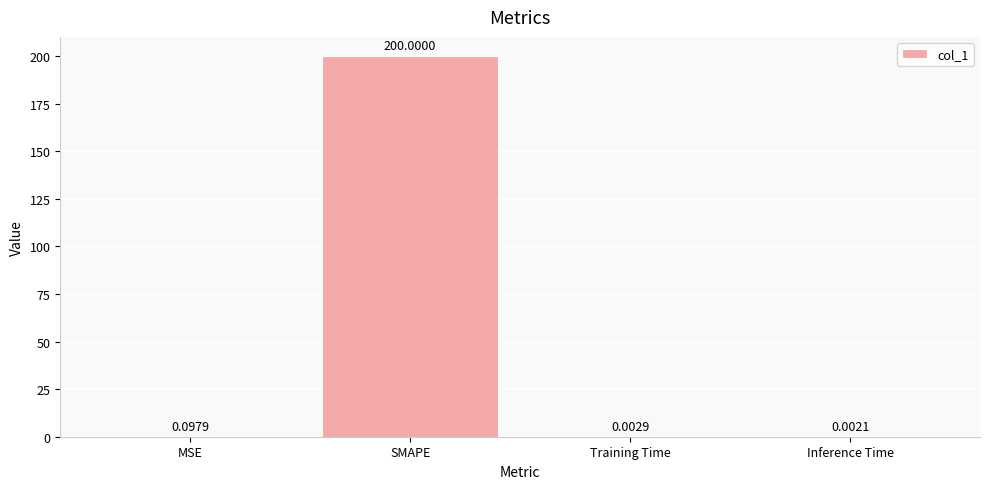

What is the sum of all values?

200.1